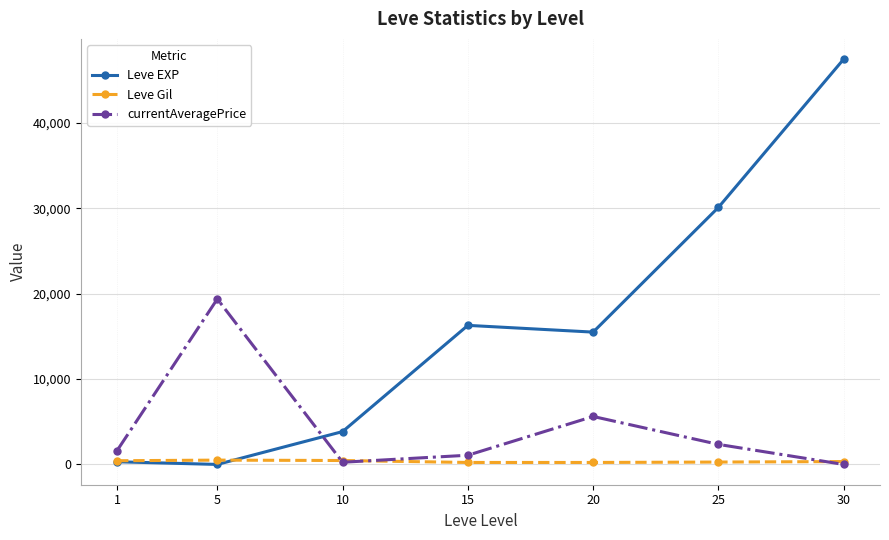

True or false: currentAveragePrice and Leve EXP intersect in this chart.

True